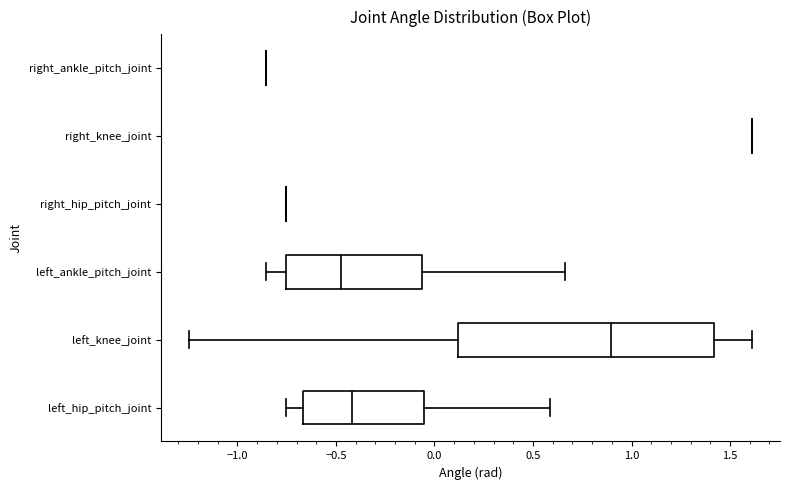

Reading bottom to top, transcribe this box plot: for each box, give where its median line is, the range the box spans, and where its two whiskers end, as read against the x-axis. The values are not printed on the chart, so give them approximately, as read against the axis.

left_hip_pitch_joint: median -0.40, box -0.65 to -0.05, whiskers -0.75 to 0.60
left_knee_joint: median 0.90, box 0.10 to 1.40, whiskers -1.25 to 1.60
left_ankle_pitch_joint: median -0.45, box -0.75 to -0.05, whiskers -0.85 to 0.65
right_hip_pitch_joint: box collapsed to a line at -0.75, whiskers -0.75 to -0.75
right_knee_joint: box collapsed to a line at 1.60, whiskers 1.60 to 1.60
right_ankle_pitch_joint: box collapsed to a line at -0.85, whiskers -0.85 to -0.85